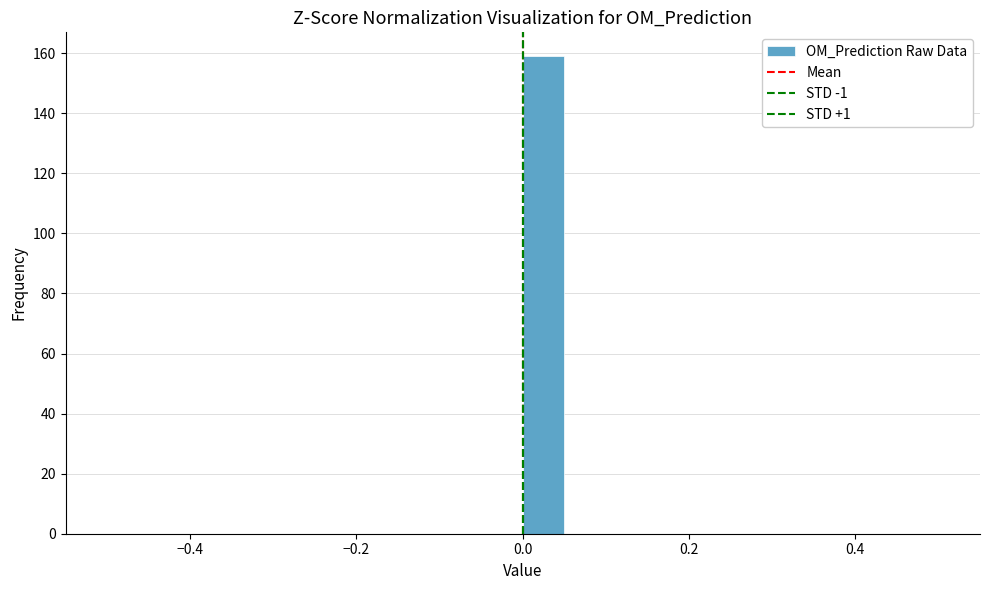

Read against the x-axis, roughly where is the centre of the tallest bar?

0.02